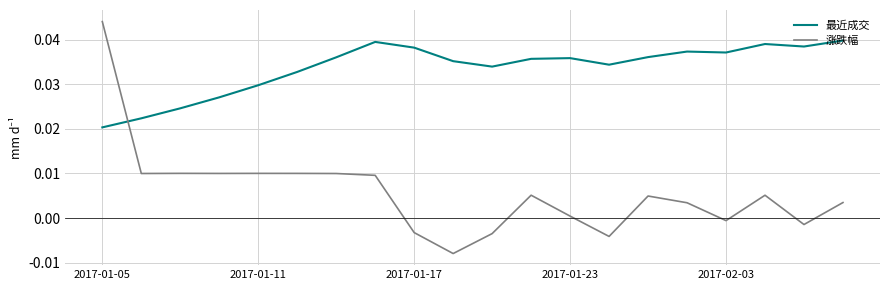

Which series has the widest spread of values?

涨跌幅